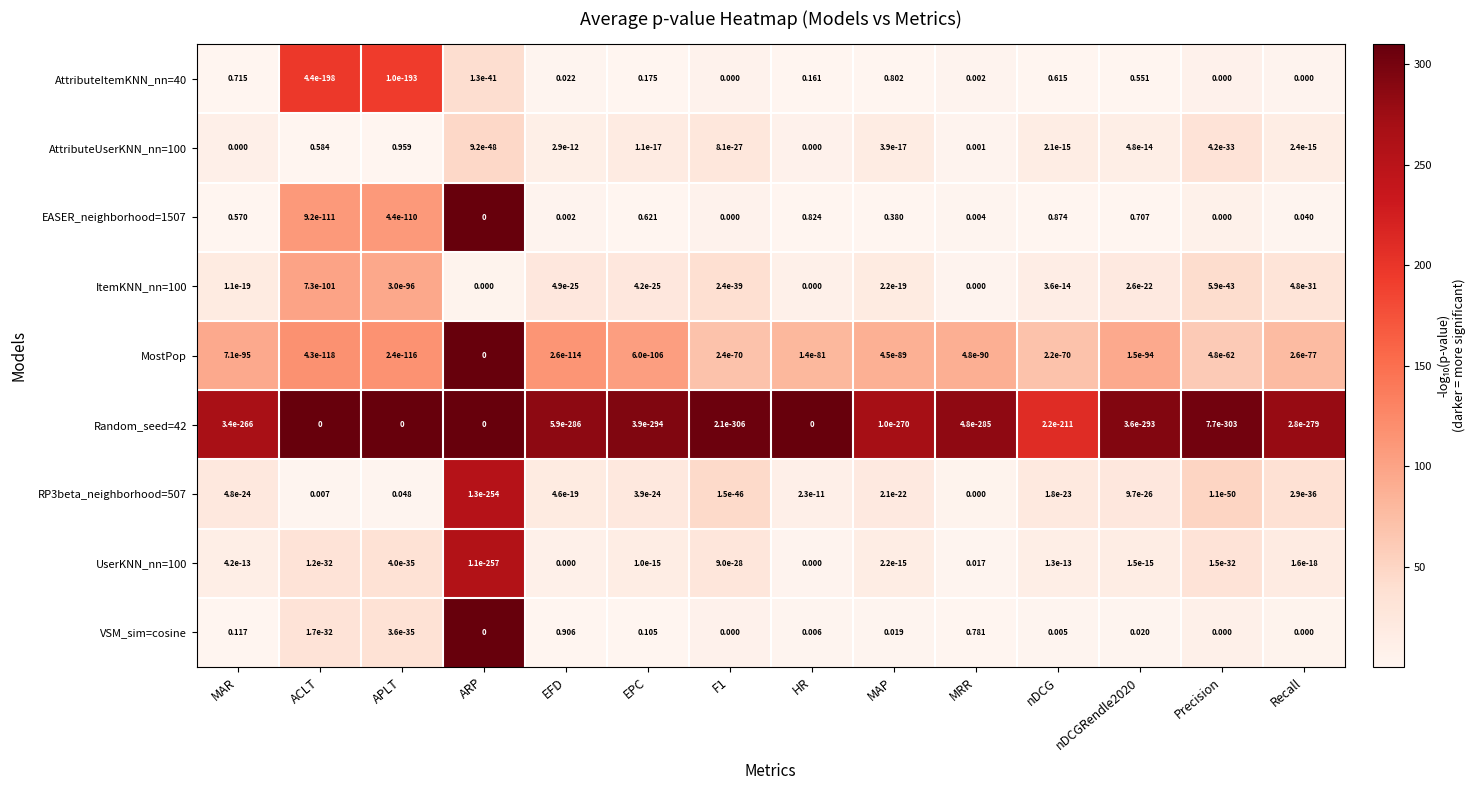

Is the value of AttributeItemKNN_nn=40 at nDCGRendle2020 greater than the value of AttributeUserKNN_nn=100 at HR?

Yes